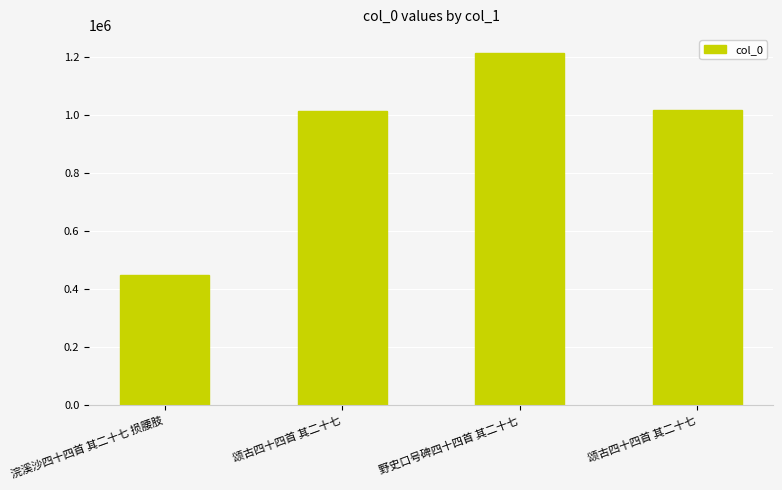

How many data points are less than 1016844?

2